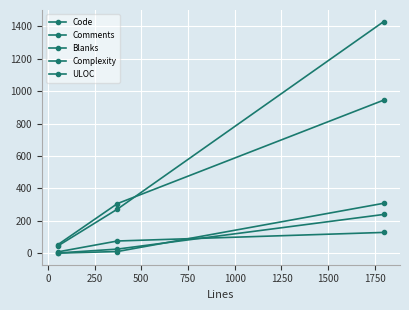

What is the maximum value for Comments?

128